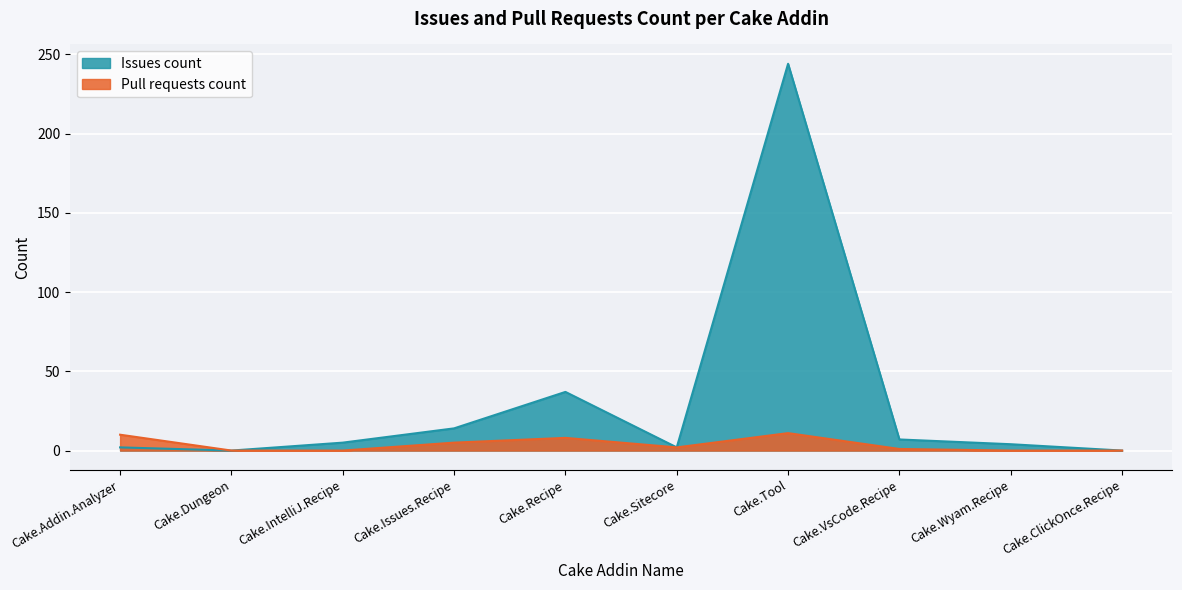

True or false: Pull requests count has a value of 5 at Cake.Issues.Recipe.

True